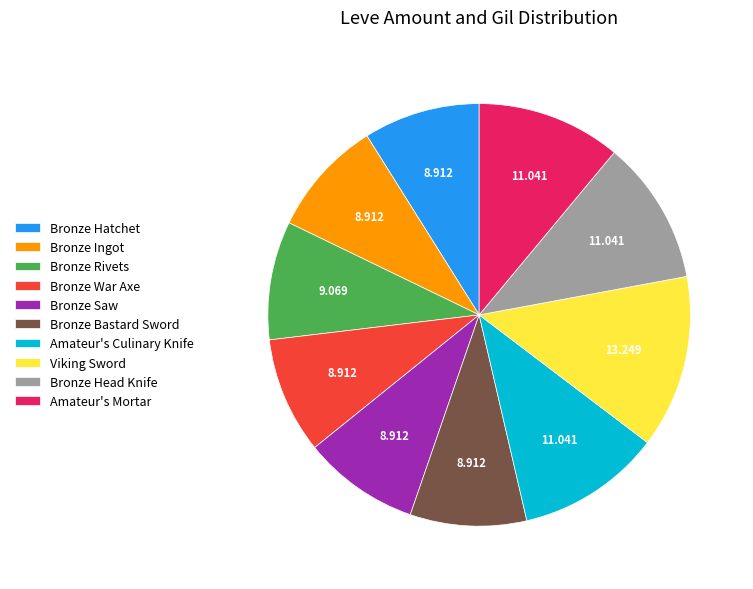

Which category has the biggest portion of the pie?

Viking Sword